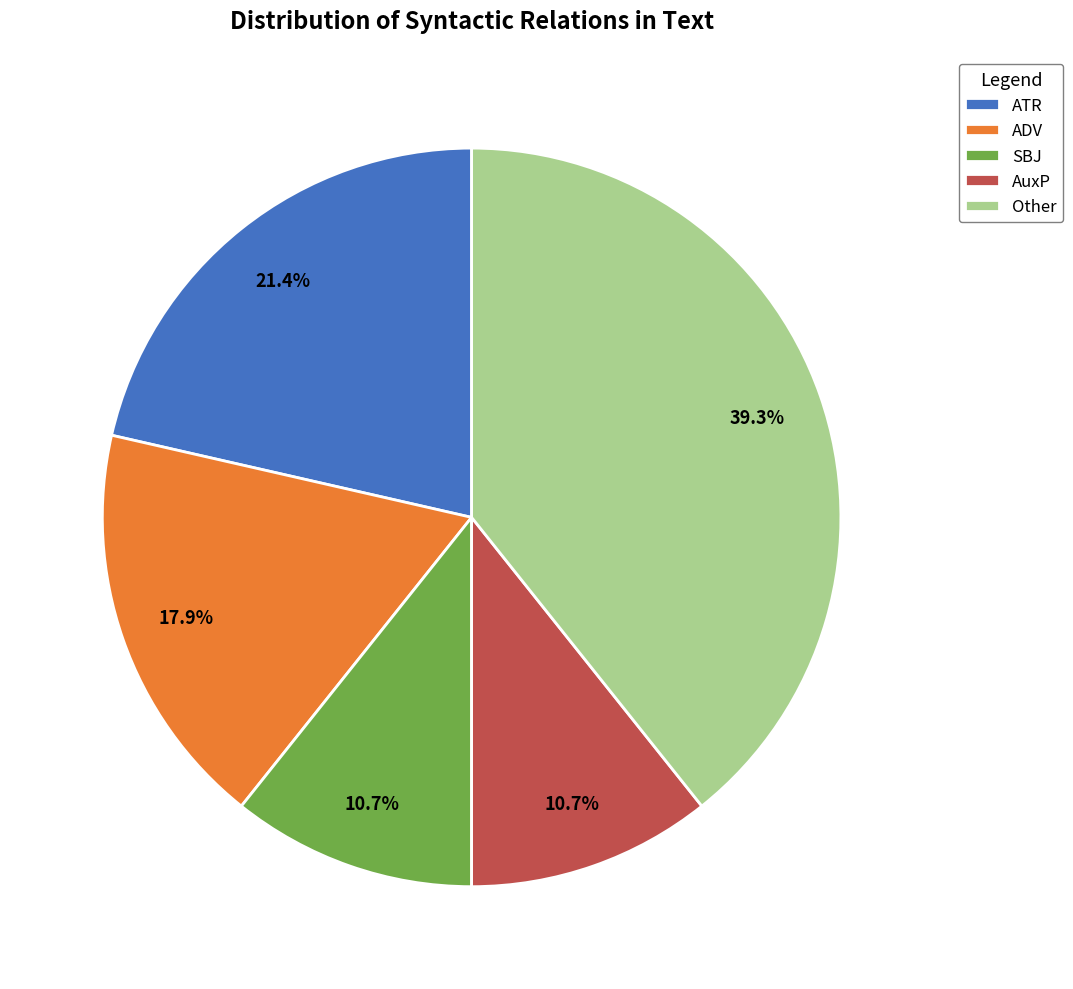

Between ADV and SBJ, which is larger?

ADV